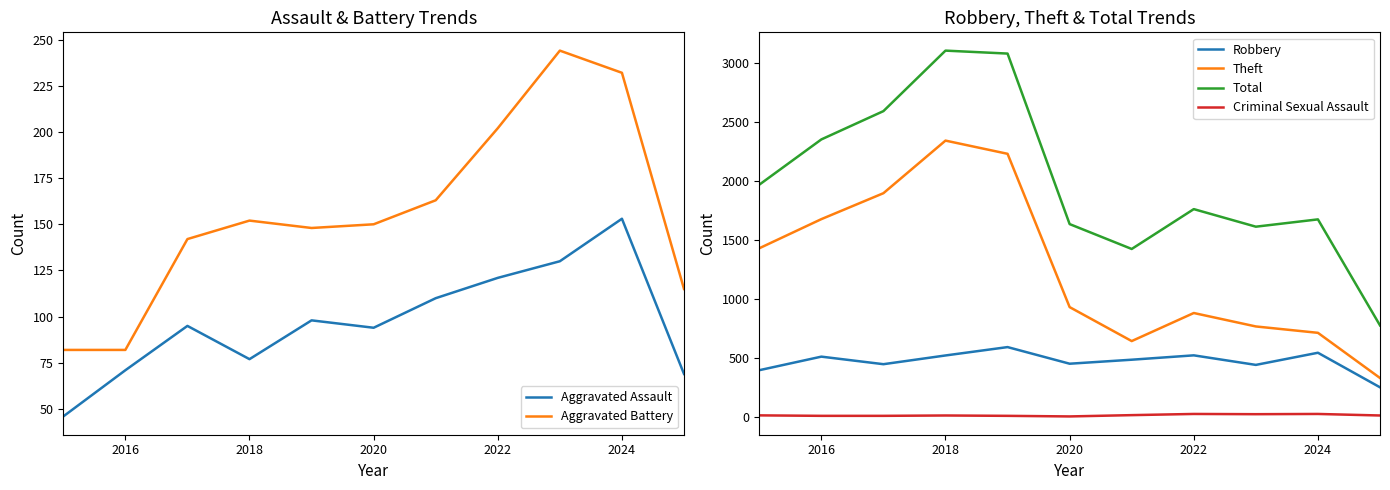

True or false: Aggravated Assault and Aggravated Battery intersect in this chart.

False